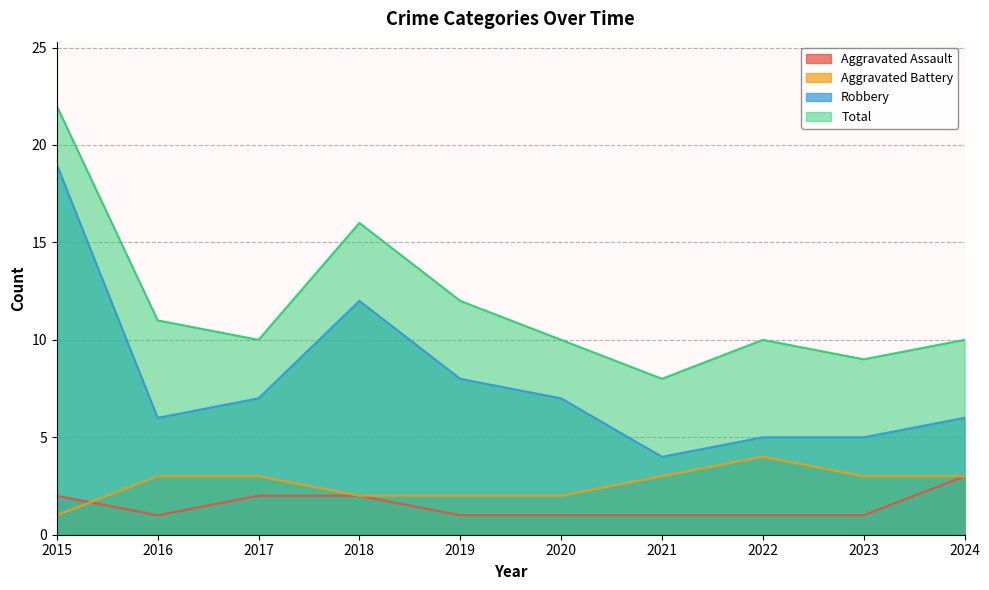

Reading left to right, extract all data points from this chart.

Aggravated Assault: 2	1	2	2	1	1	1	1	1	3
Aggravated Battery: 1	3	3	2	2	2	3	4	3	3
Robbery: 19	6	7	12	8	7	4	5	5	6
Total: 22	11	10	16	12	10	8	10	9	10